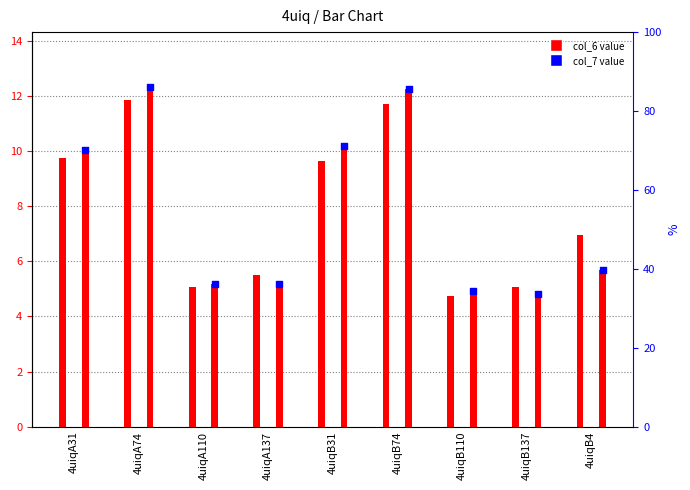

At which category is the sum across all series the highest?

4uiqA74